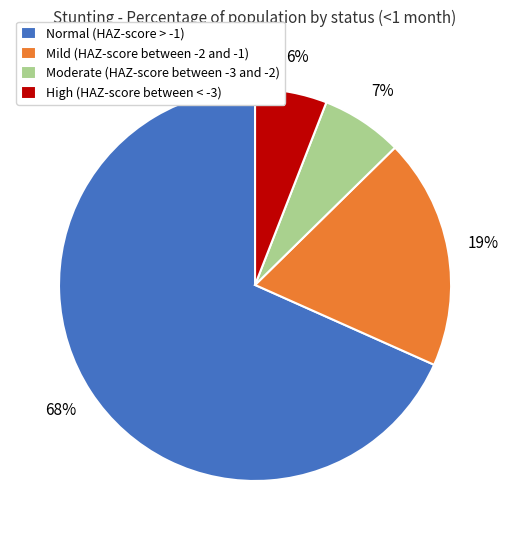

The Mild (HAZ-score between -2 and -1) slice represents 19% of the pie. True or false?

True